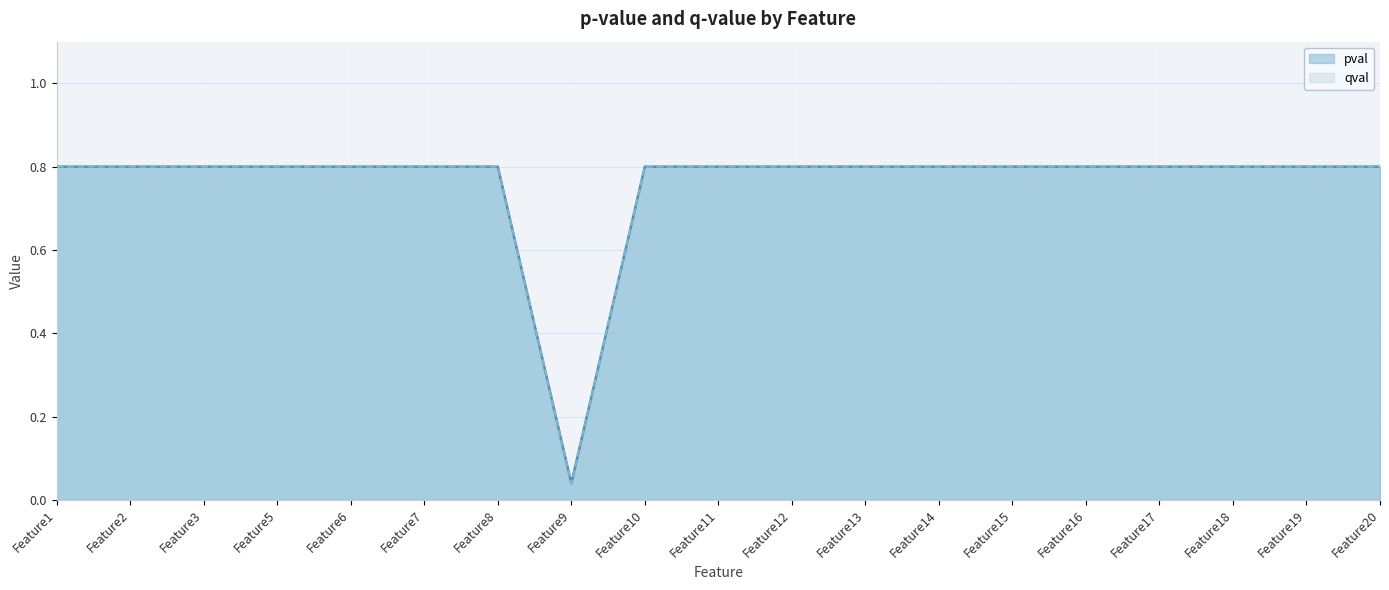

Does the chart display data point markers on the line(s)?

No